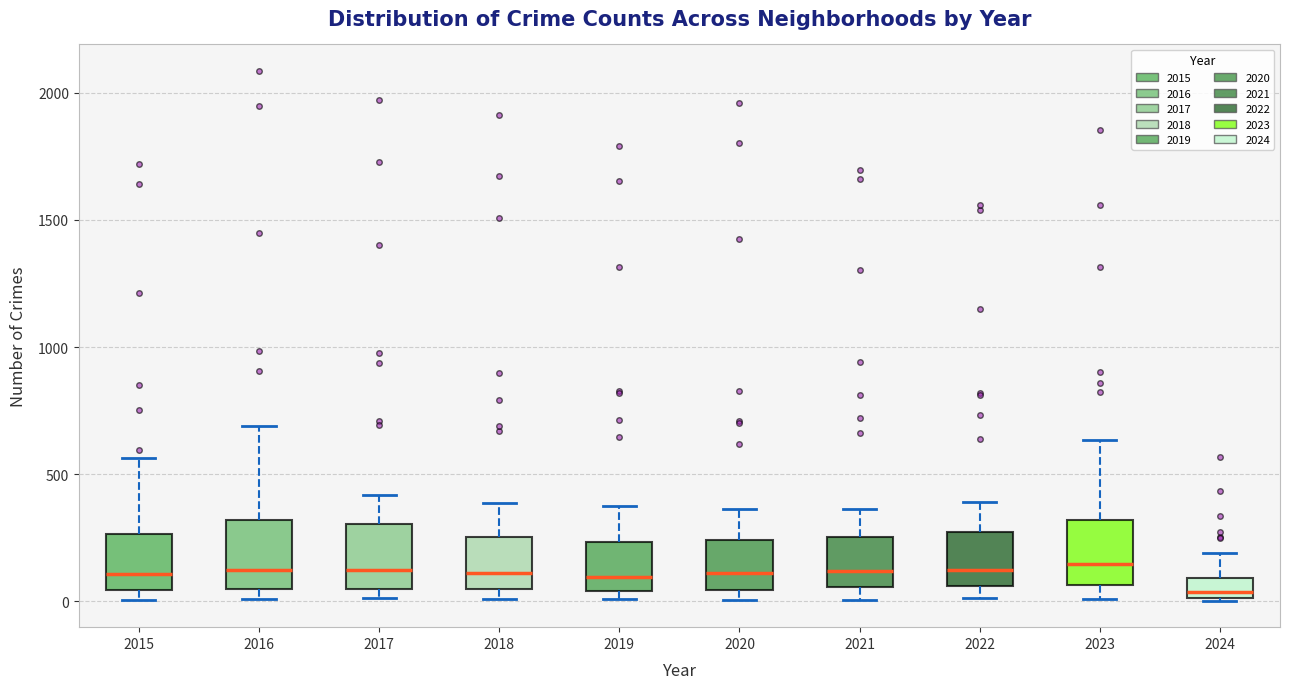

Reading left to right, transcribe this box plot: for each box, give where its median line is, the range the box spans, and where its two whiskers end, as read against the y-axis. The values are not printed on the chart, so give them approximately, as read against the axis.

2015: median 100, box 50 to 250, whiskers 0 to 550
2016: median 150, box 50 to 300, whiskers 0 to 700
2017: median 100, box 50 to 300, whiskers 0 to 400
2018: median 100, box 50 to 250, whiskers 0 to 400
2019: median 100, box 50 to 250, whiskers 0 to 400
2020: median 100, box 50 to 250, whiskers 0 to 350
2021: median 100, box 50 to 250, whiskers 0 to 350
2022: median 100, box 50 to 250, whiskers 0 to 400
2023: median 150, box 50 to 300, whiskers 0 to 650
2024: median 50, box 0 to 100, whiskers 0 to 200